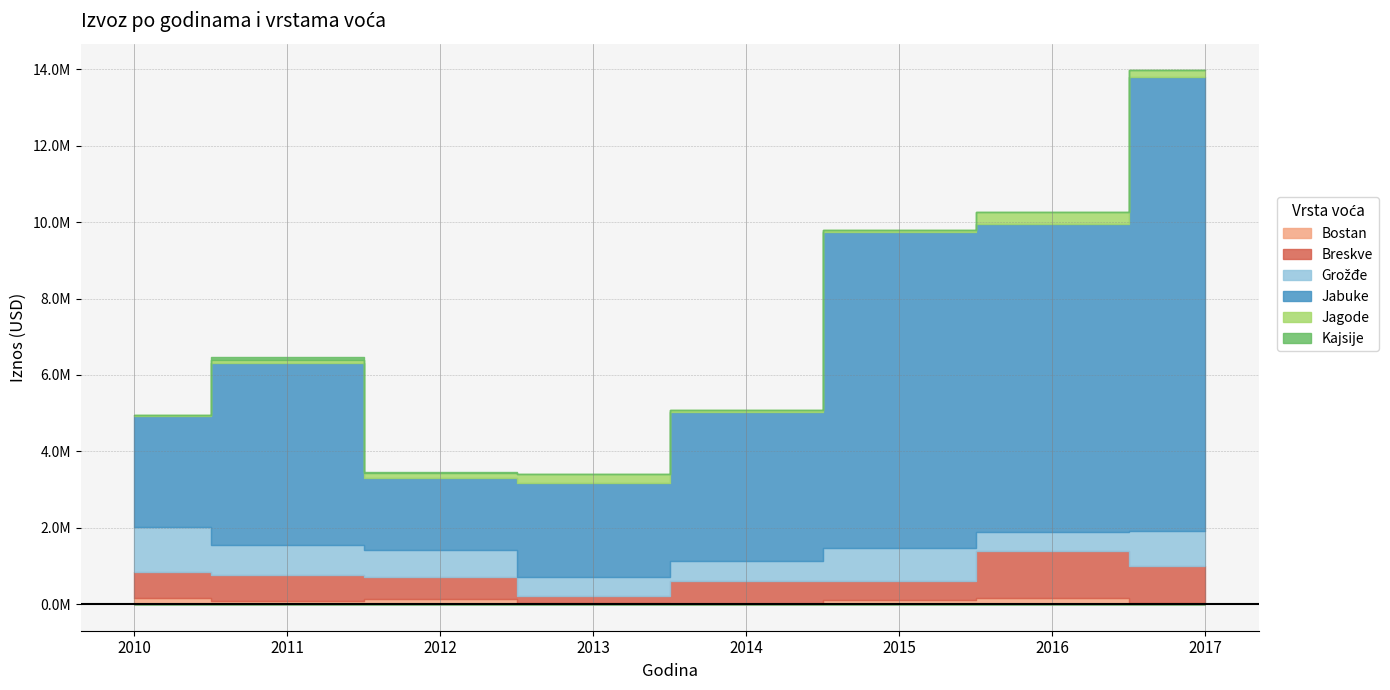

At how many categories does at least one series exceed 11299614?

1